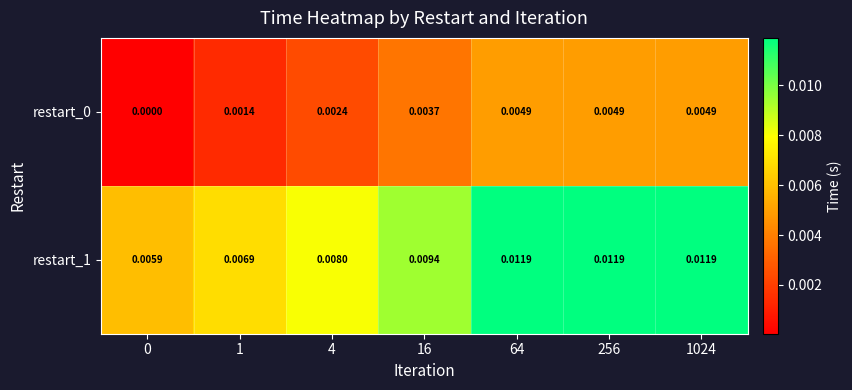

Count the number of categories in the chart.

7